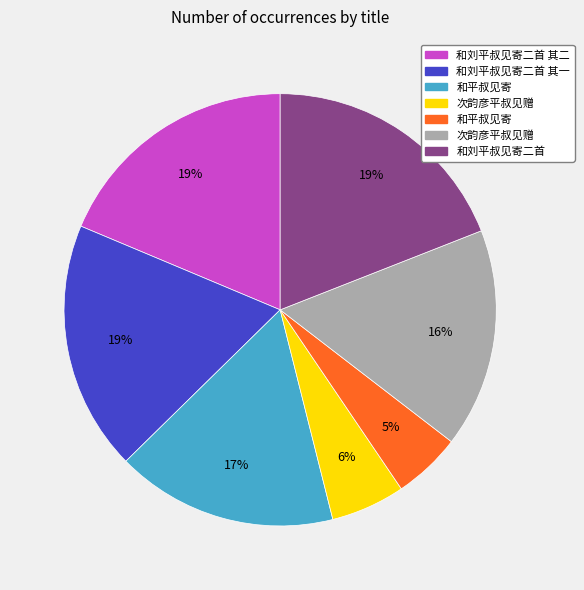

Is there any slice that represents more than half of the pie?

No